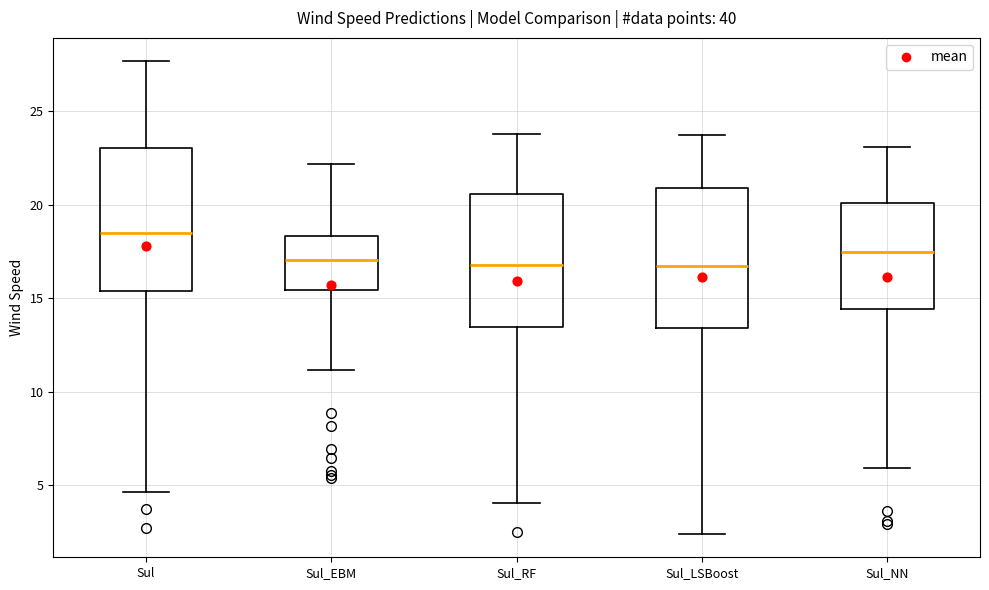

Reading left to right, transcribe this box plot: for each box, give where its median line is, the range the box spans, and where its two whiskers end, as read against the y-axis. The values are not printed on the chart, so give them approximately, as read against the axis.

Sul: median 18.5, box 15.5 to 23.0, whiskers 4.5 to 27.5
Sul_EBM: median 17.0, box 15.5 to 18.5, whiskers 11.0 to 22.0
Sul_RF: median 17.0, box 13.5 to 20.5, whiskers 4.0 to 24.0
Sul_LSBoost: median 16.5, box 13.5 to 21.0, whiskers 2.5 to 23.5
Sul_NN: median 17.5, box 14.5 to 20.0, whiskers 6.0 to 23.0